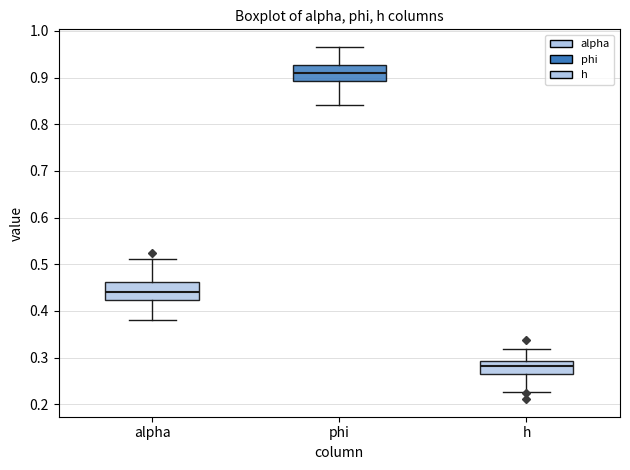

Reading left to right, transcribe this box plot: for each box, give where its median line is, the range the box spans, and where its two whiskers end, as read against the y-axis. The values are not printed on the chart, so give them approximately, as read against the axis.

alpha: median 0.44, box 0.42 to 0.46, whiskers 0.38 to 0.51
phi: median 0.91, box 0.89 to 0.93, whiskers 0.84 to 0.97
h: median 0.28, box 0.27 to 0.29, whiskers 0.23 to 0.32